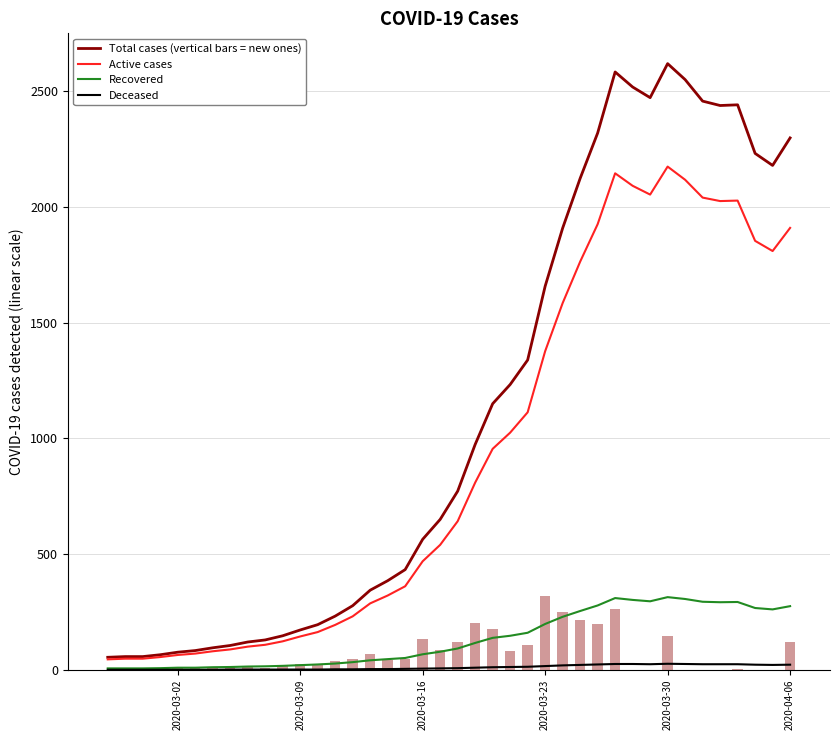

What is the maximum value for Active cases?

2175